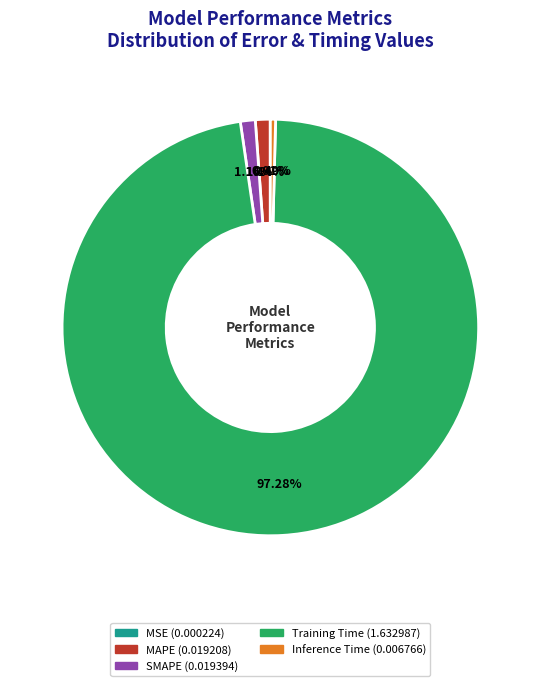

Does Inference Time account for over 50% of the chart?

No